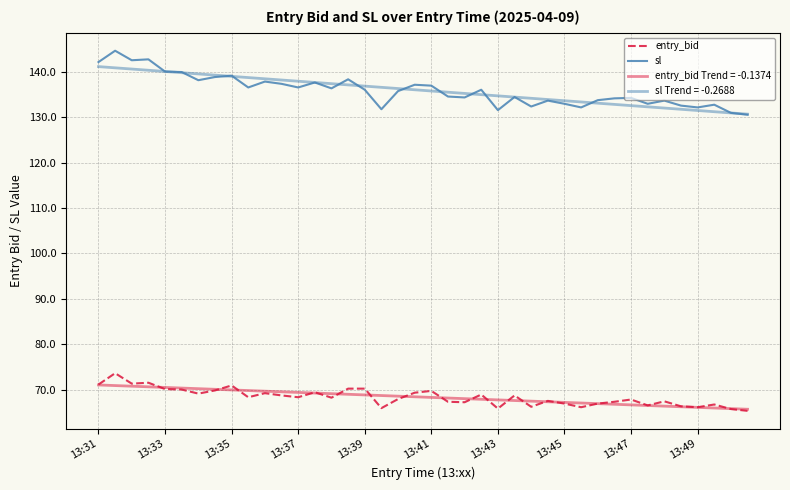

Is this an area chart (filled region under the line)?

No